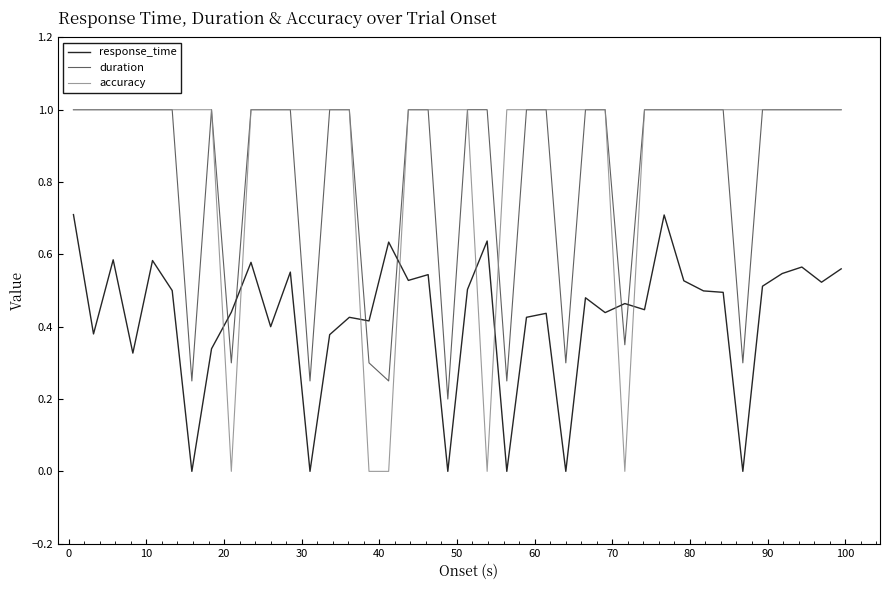

What are all the series names shown in the legend?

response_time, duration, accuracy